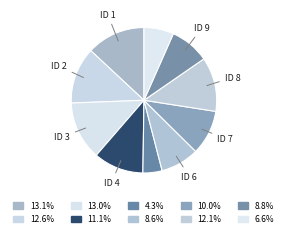

Is there any slice that represents more than half of the pie?

No